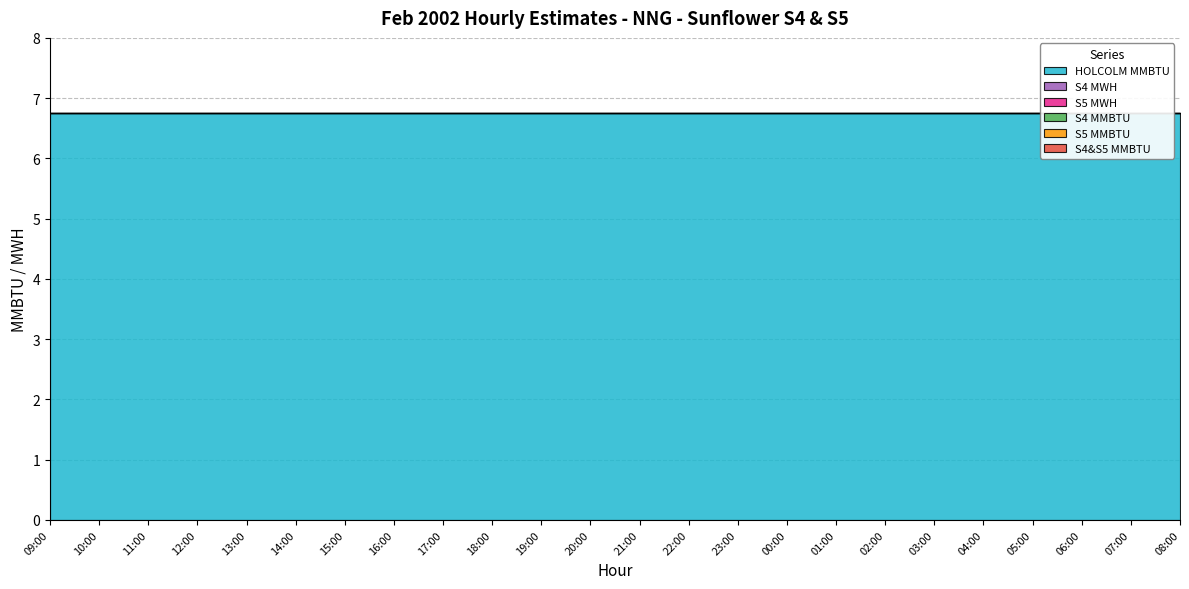

The S5 MWH series shows 0.0 at 06:00. True or false?

True